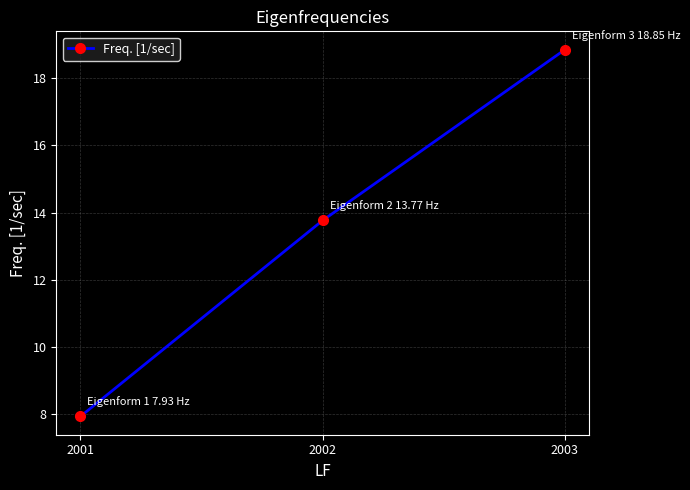

Approximately how many times larger is the value at 2002 compared to 2001?

1.7